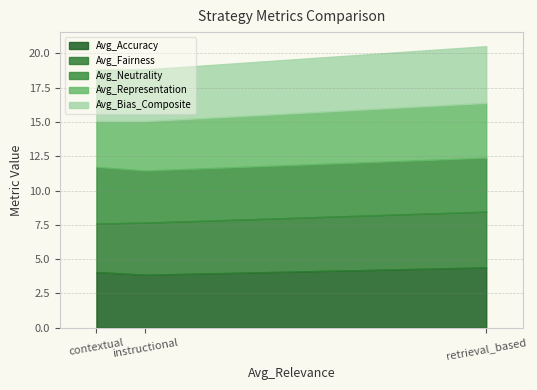

Reading right to left, extract all data points from this chart.

Avg_Accuracy: 4.4	3.9	4.1
Avg_Fairness: 4.1	3.8	3.5
Avg_Neutrality: 3.9	3.8	4.1
Avg_Representation: 4.0	3.6	3.3
Avg_Bias_Composite: 4.1	3.8	3.8